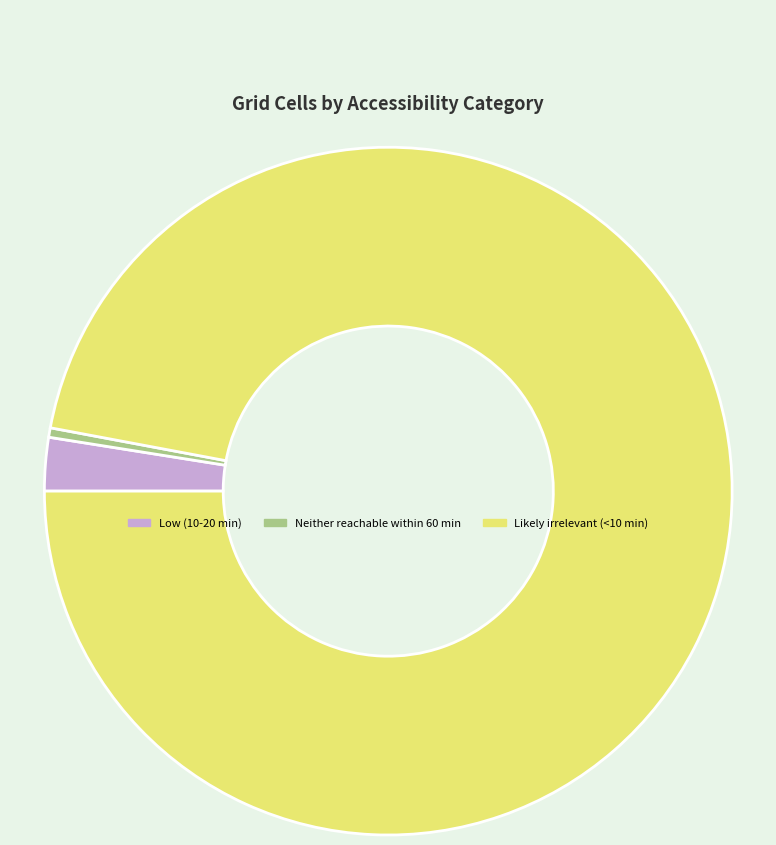

Is the sum of Neither reachable within 60 min and Likely irrelevant (<10 min) greater than half?

Yes